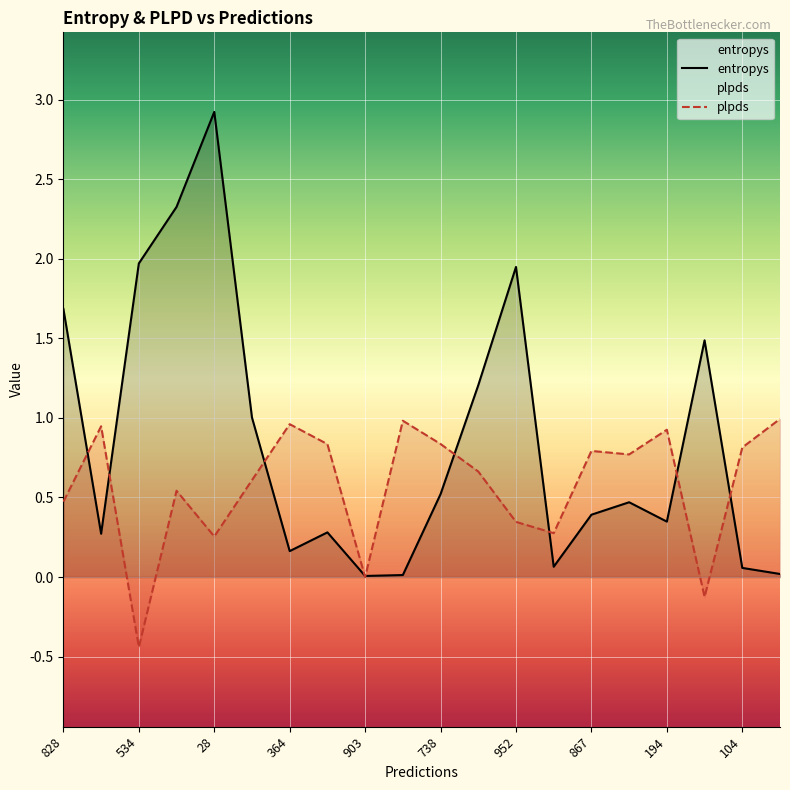

How many data points does each series have?

20